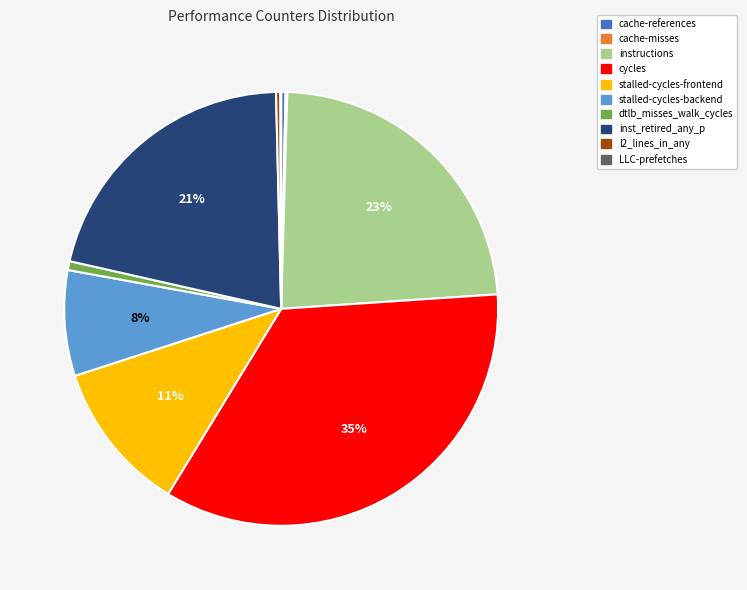

To the nearest percent, what is the combined percentage of dtlb_misses_walk_cycles and stalled-cycles-frontend?

12%